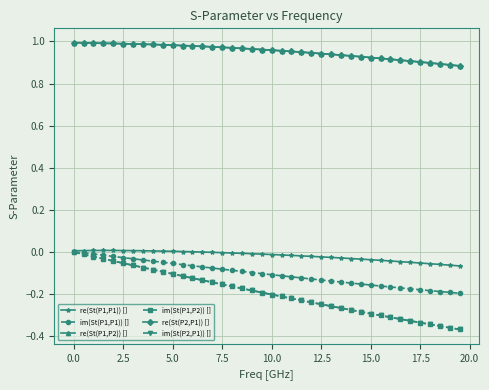

True or false: im(St(P1,P2)) [] and im(St(P1,P1)) [] cross at least once.

False